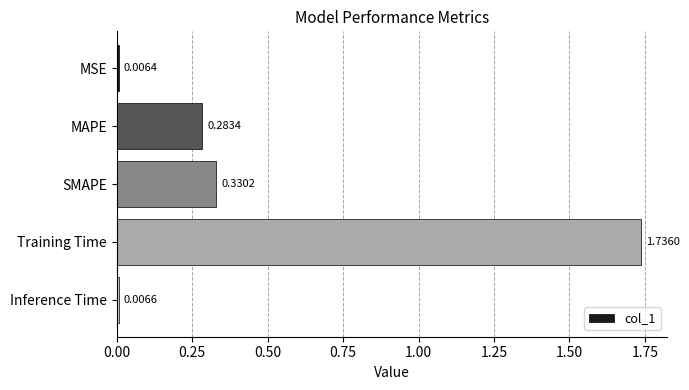

What is the label of the 4th bar from the bottom?

MAPE